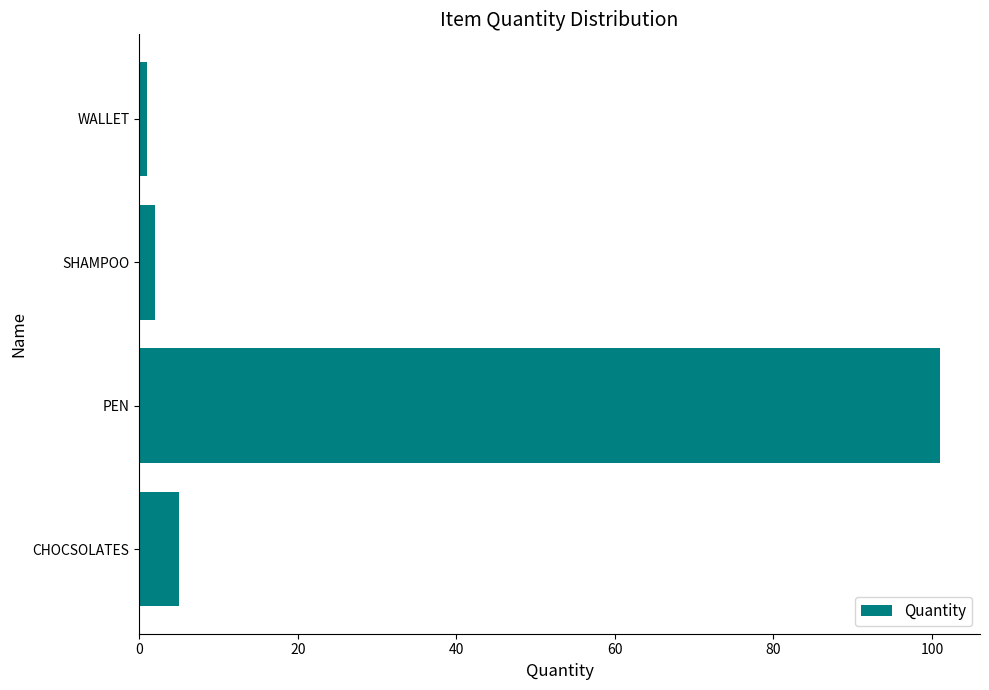

At which label is the value closest to 51?

CHOCSOLATES